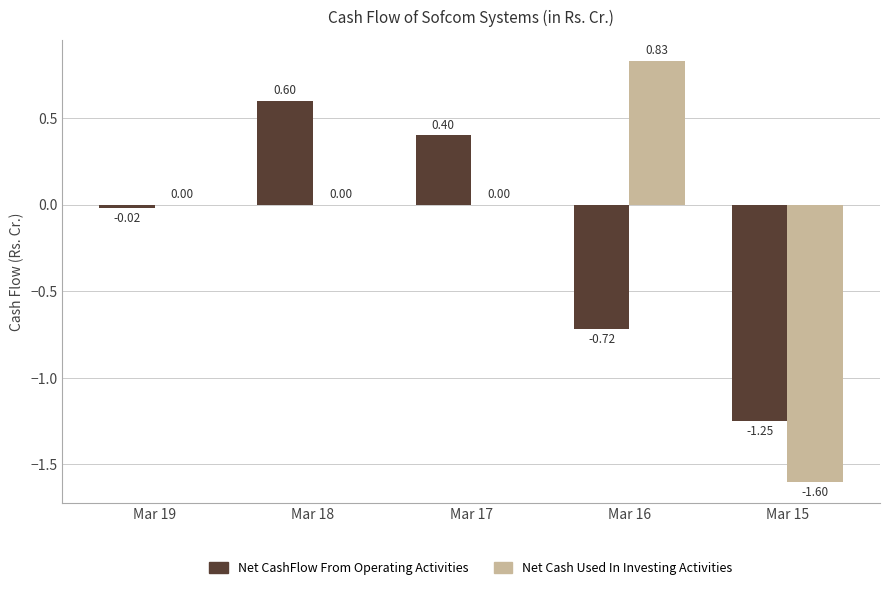

Is it true that Net Cash Used In Investing Activities equals 1.3 at Mar 19?

False